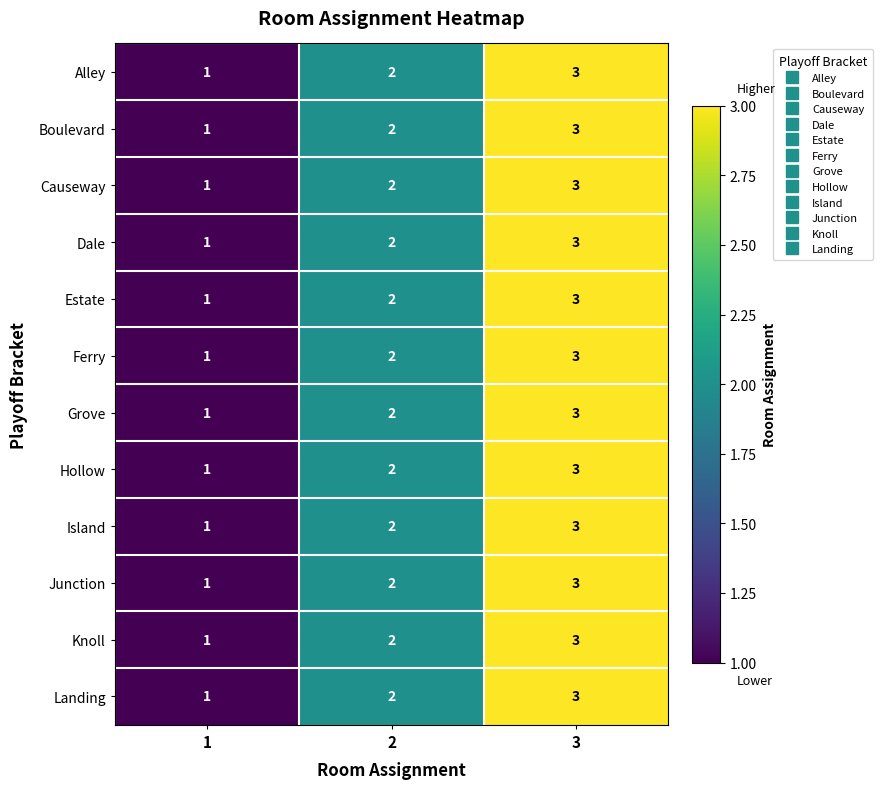

Is it true that Dale equals 1 at 1?

True